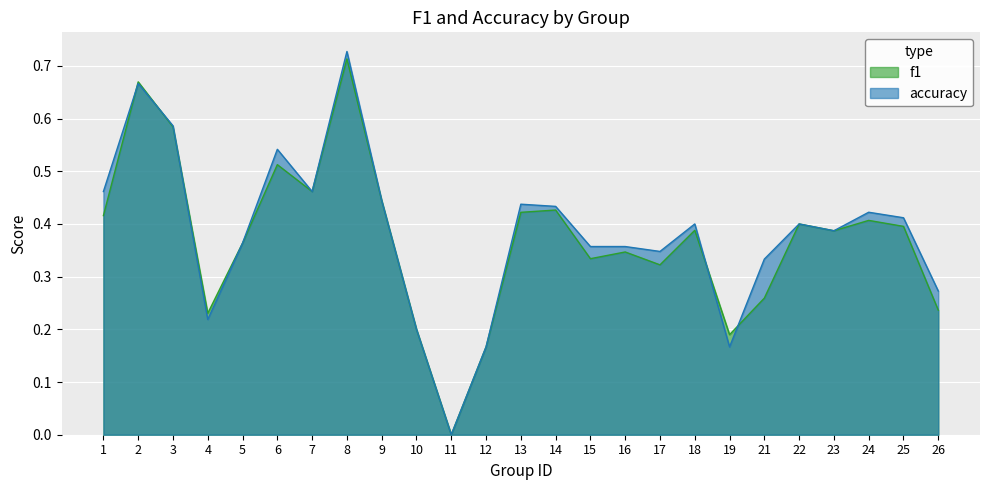

What value does the f1 series have at 19?

0.2